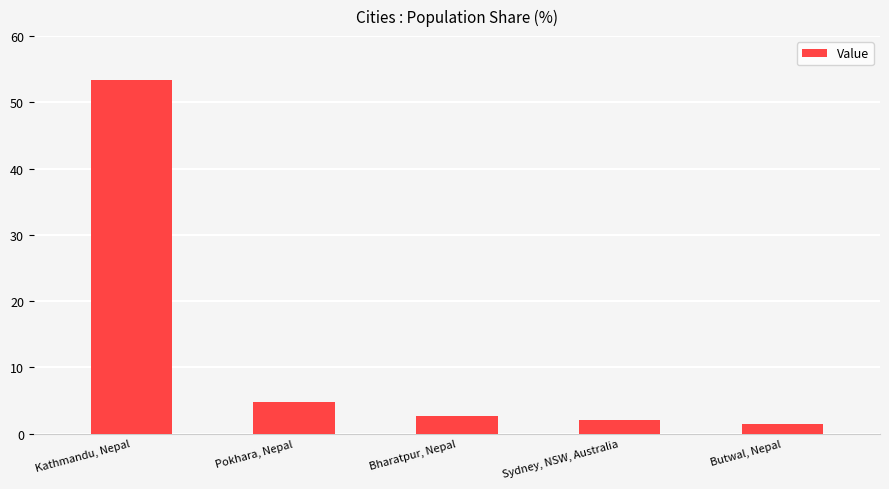

How many series are shown in this chart?

1